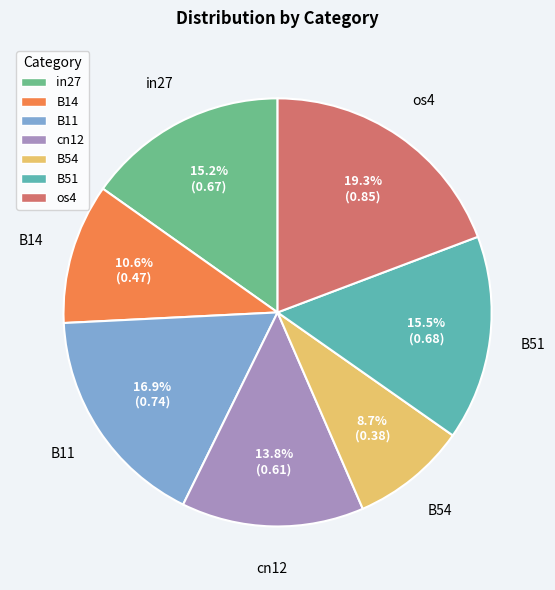

Between B11 and B51, which is larger?

B11